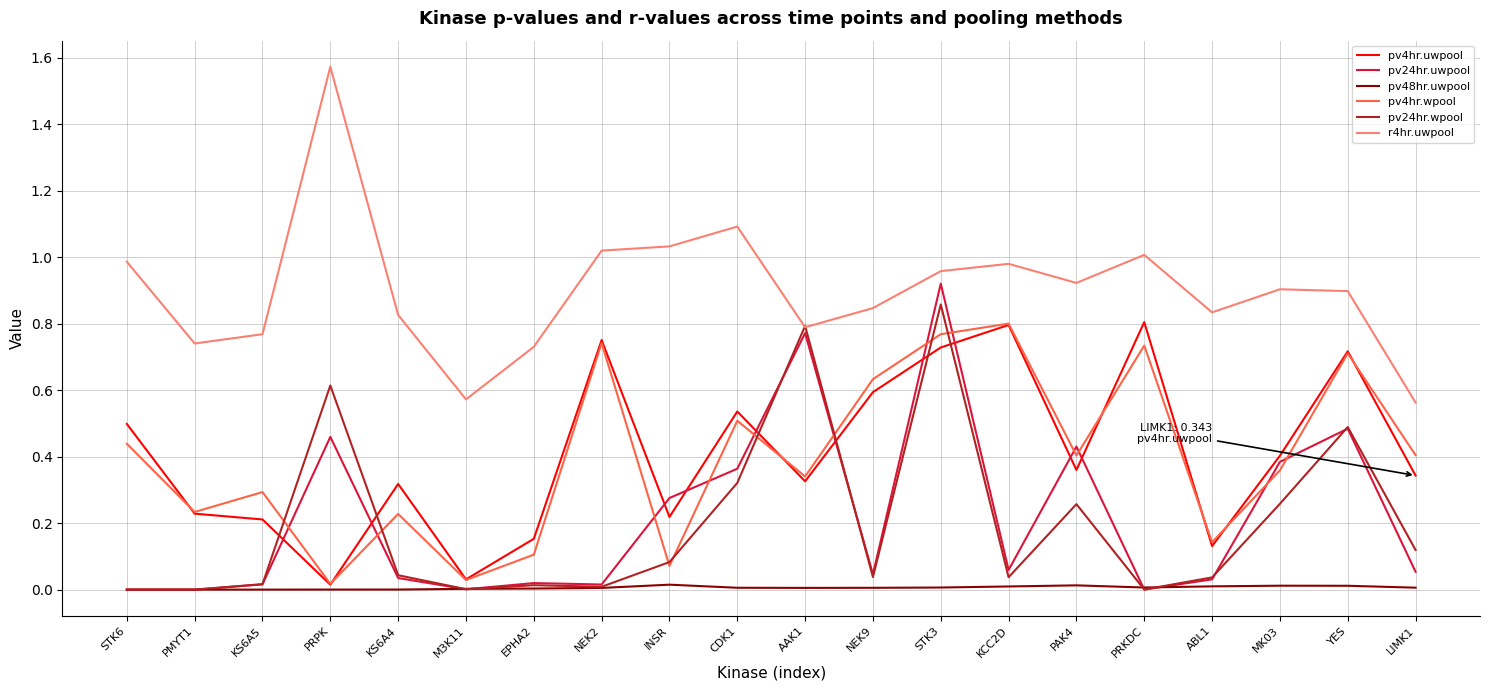

How many distinct data groups are displayed?

6